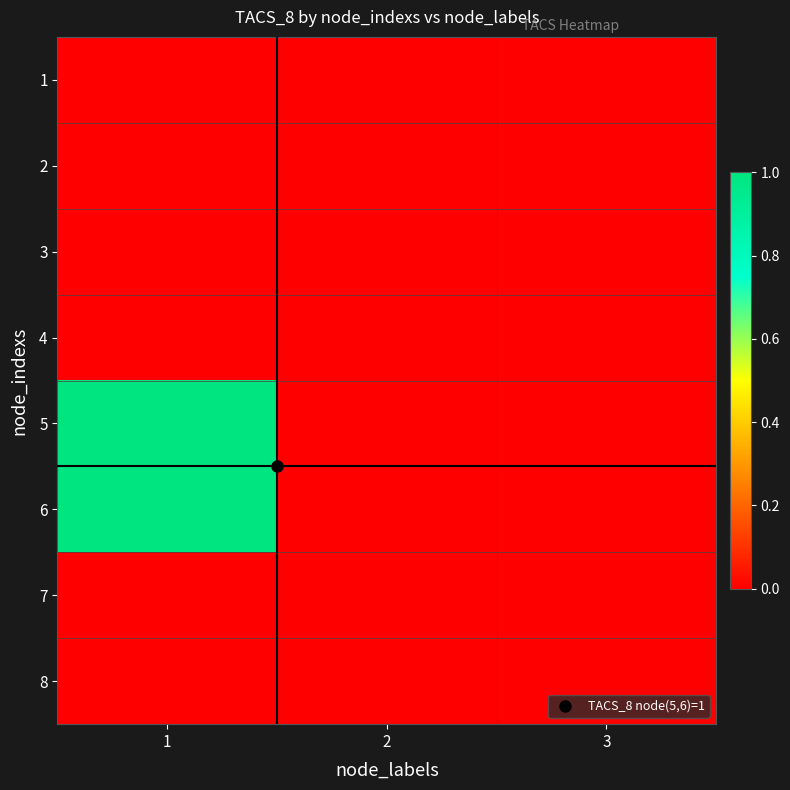

At how many categories does at least one series exceed 0?

1